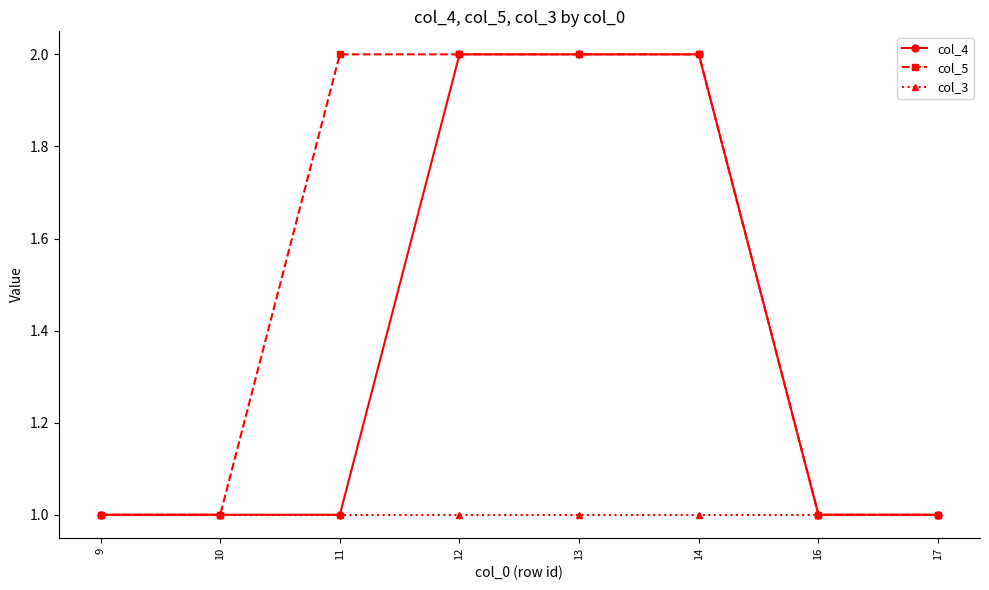

How many data points in col_5 are less than 2?

4